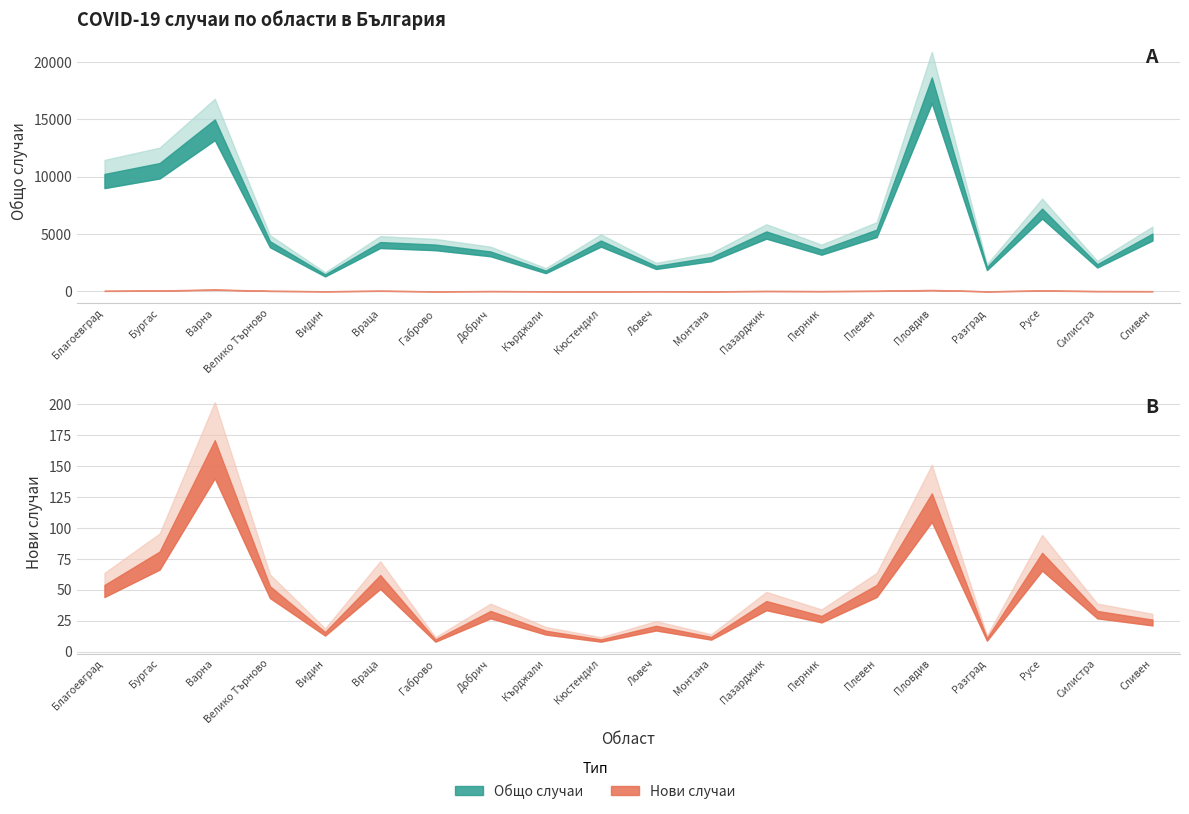

Reading right to left, what are all the values shown in this chart?

Общо: 5043	2375	7220	2120	18652	5390	3643	5230	2997	2228	4439	1814	3484	4086	4304	1491	4380	14993	11191	10238
Нови: 26	33	80	11	128	54	29	41	12	21	10	17	33	10	62	16	53	171	81	54